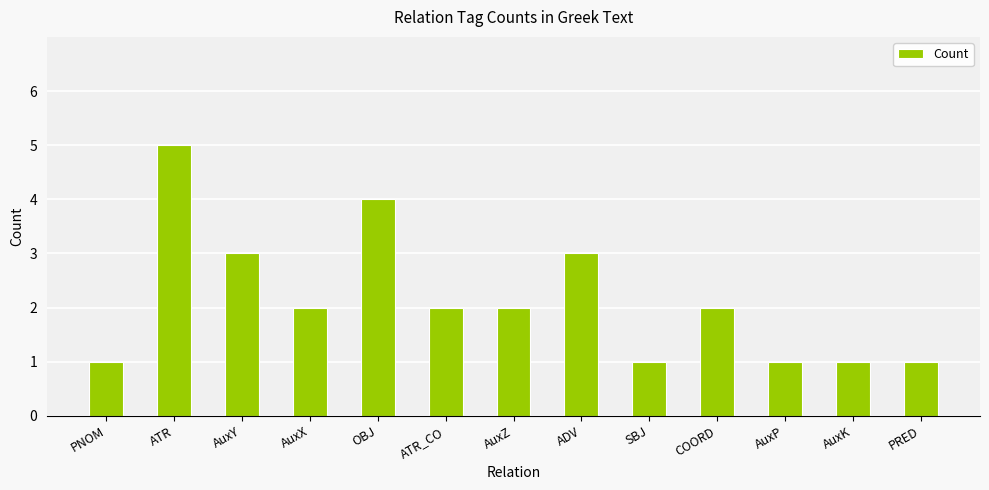

What is the ratio of the value at ADV to the value at PRED?

3.0